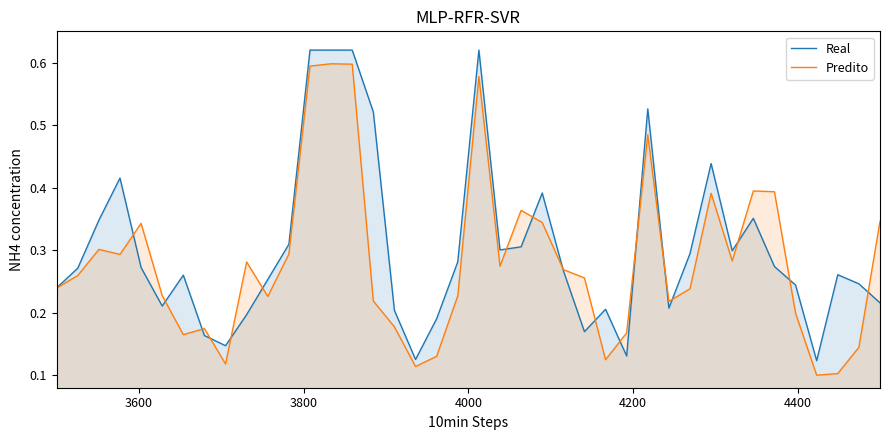

How many interior local peaks does the Real series have?

9